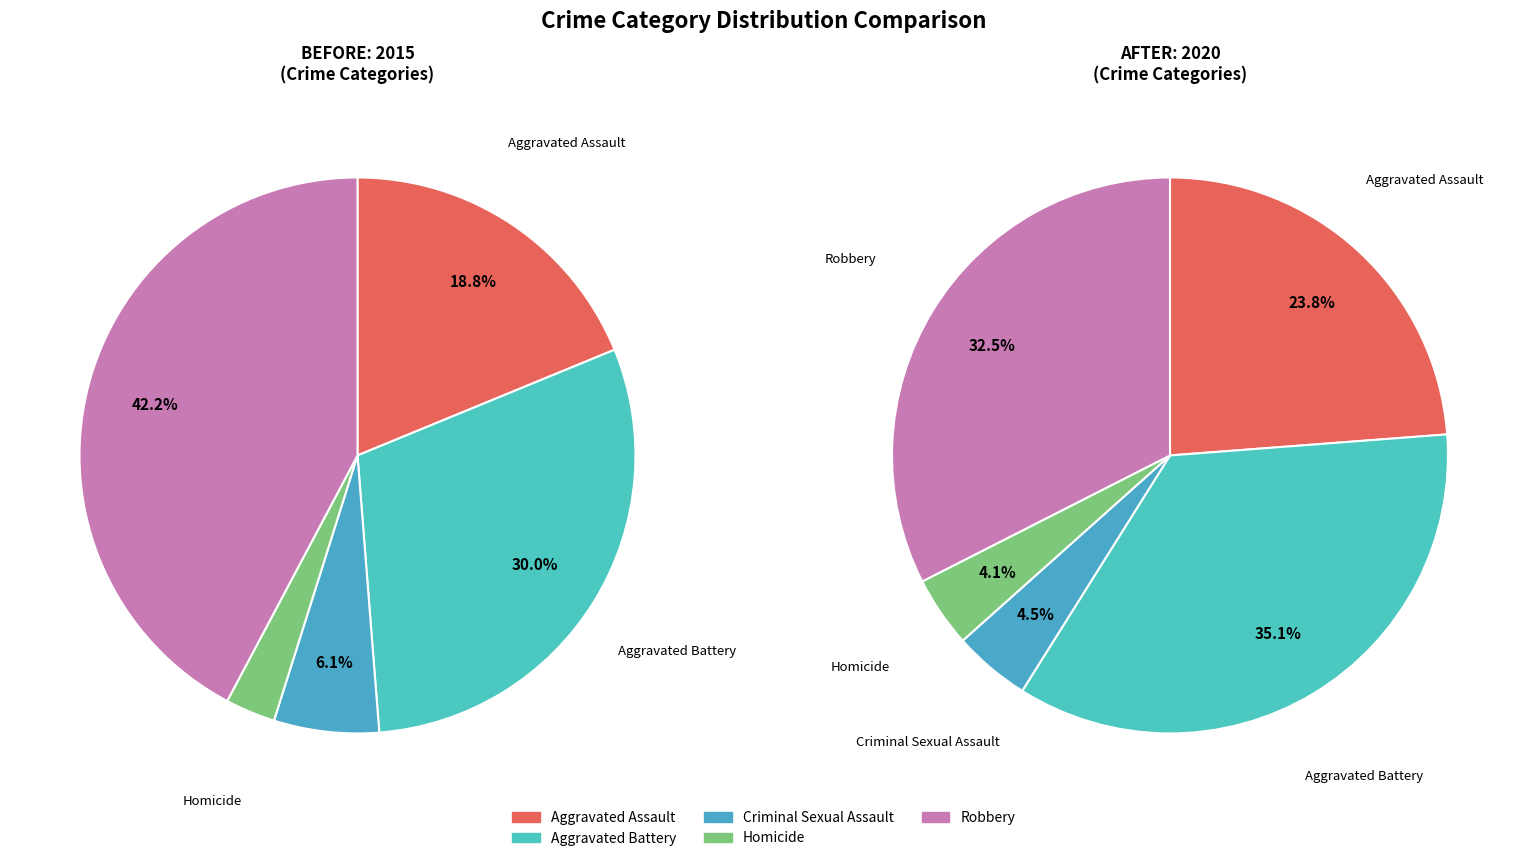

Rank the series by their maximum value, from lowest to highest.

values_2020, values_2015